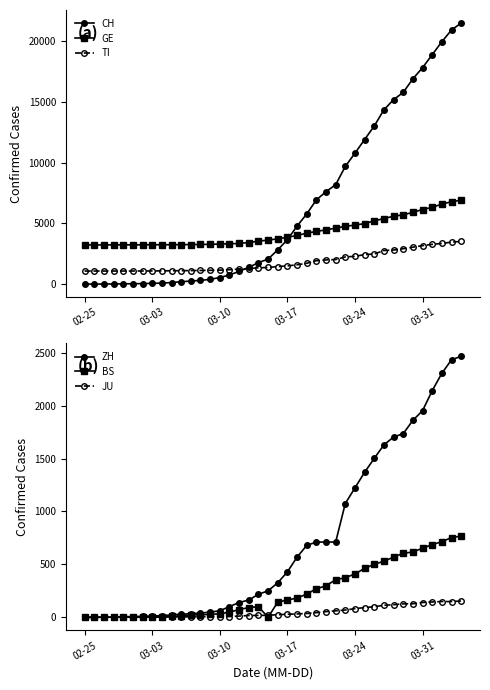

True or false: JU and TI cross at least once.

False